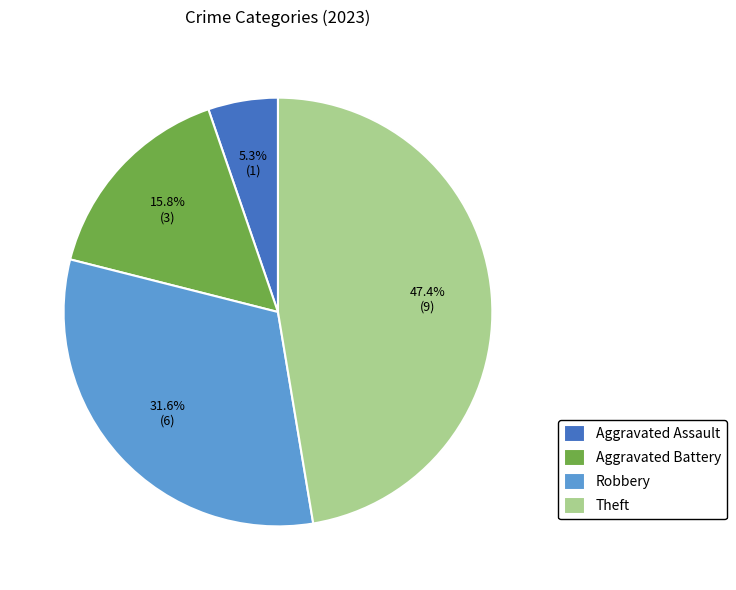

Combined, what portion of the pie is Aggravated Battery and Robbery?

47.4%